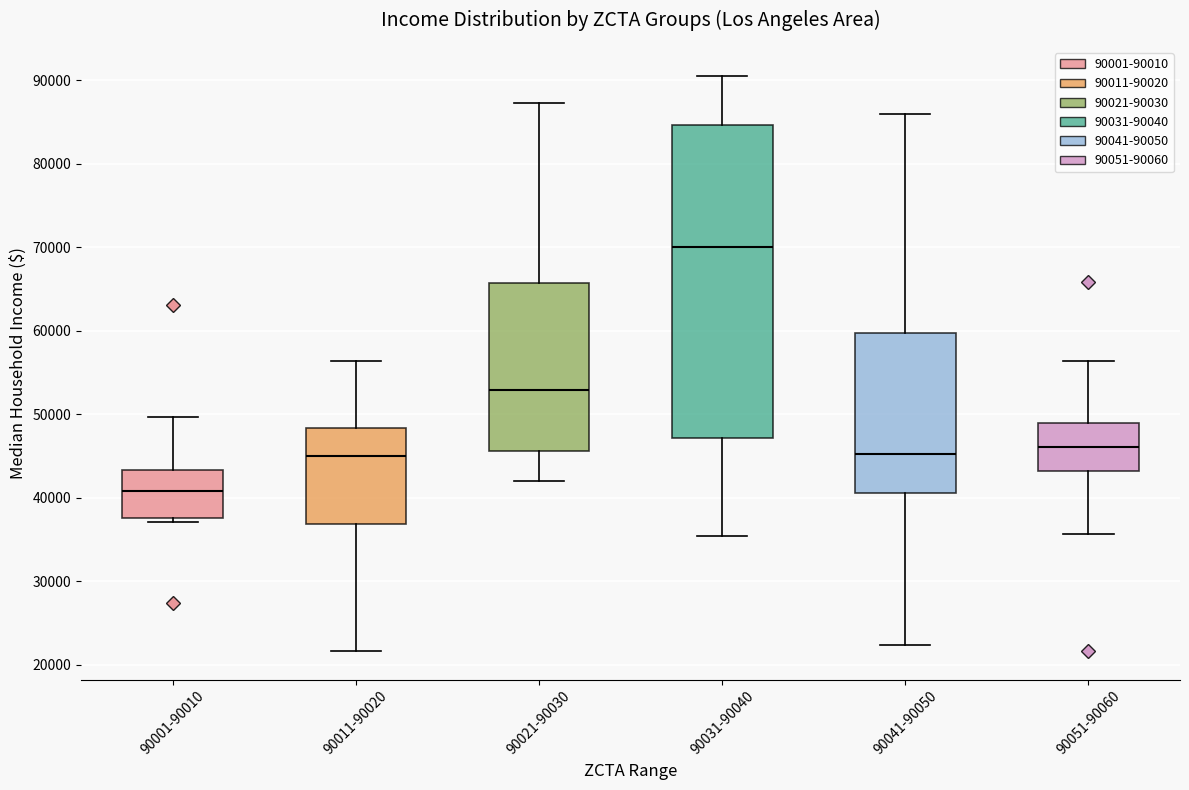

Reading left to right, read every box against the y-axis: the position of its median line, the range the box covers, and the ends of its whiskers. The values are not printed on the chart, so give them approximately, as read against the axis.

90001-90010: median 41000, box 38000 to 43000, whiskers 37000 to 50000
90011-90020: median 45000, box 37000 to 48000, whiskers 22000 to 56000
90021-90030: median 53000, box 46000 to 66000, whiskers 42000 to 87000
90031-90040: median 70000, box 47000 to 85000, whiskers 35000 to 91000
90041-90050: median 45000, box 41000 to 60000, whiskers 22000 to 86000
90051-90060: median 46000, box 43000 to 49000, whiskers 36000 to 56000